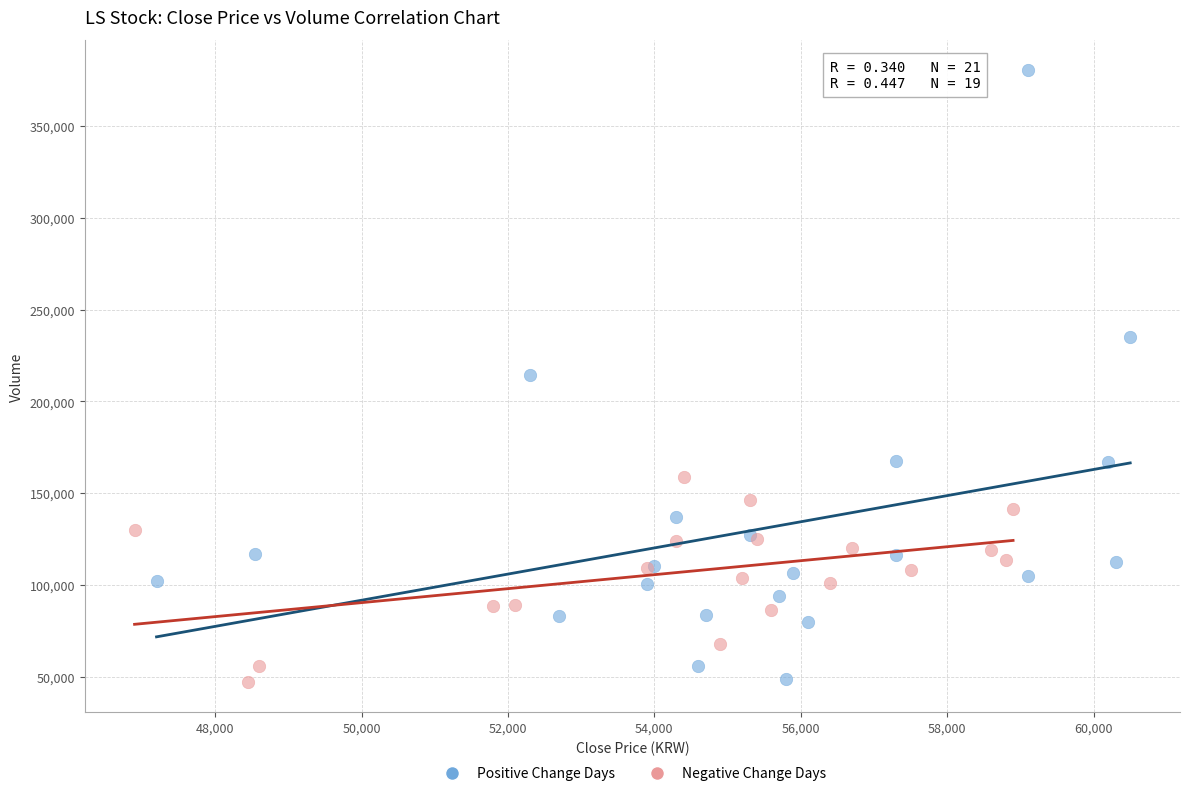

Which series reaches the maximum Y coordinate?

Positive Change Days